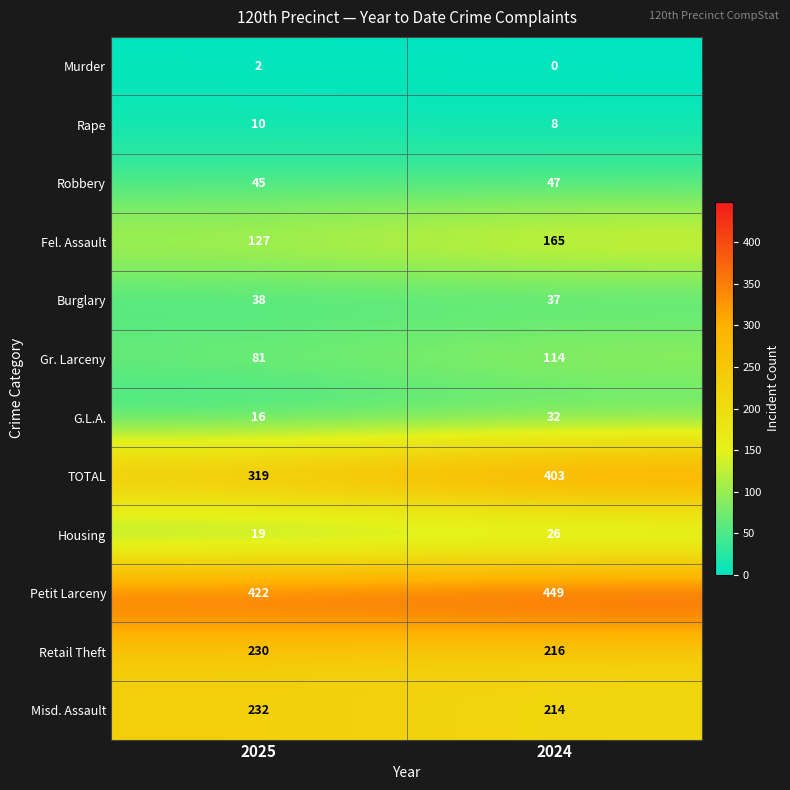

What is the highest value of the Burglary series?

38